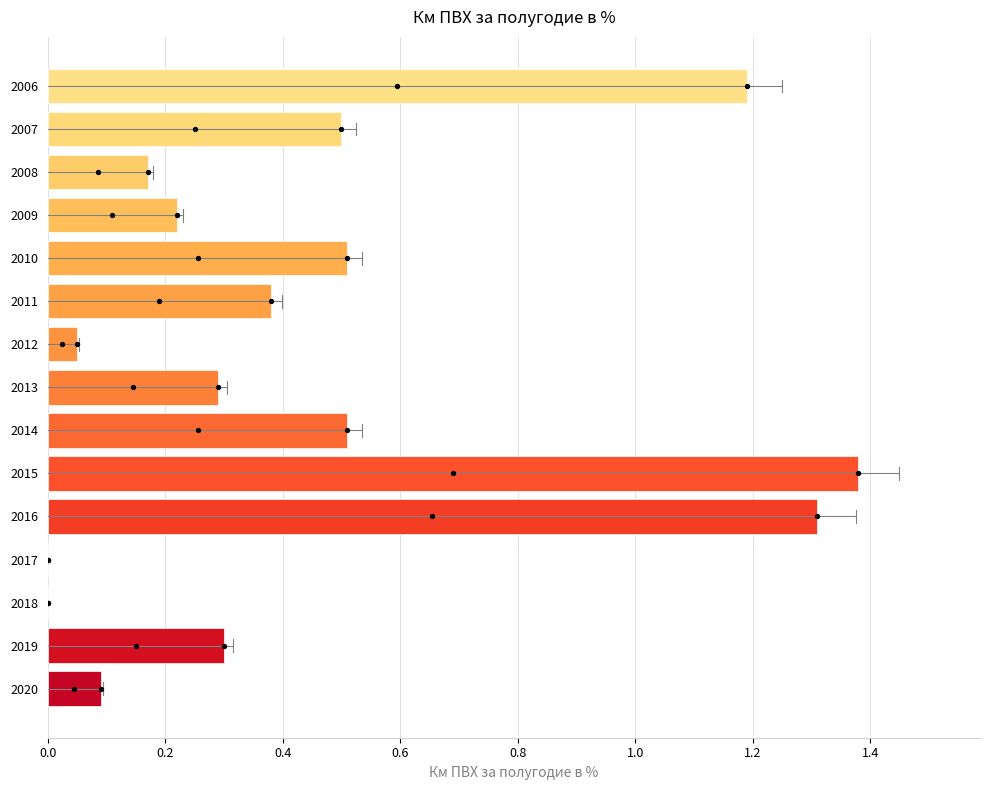

Which has a higher value, 2011 or 2009?

2011